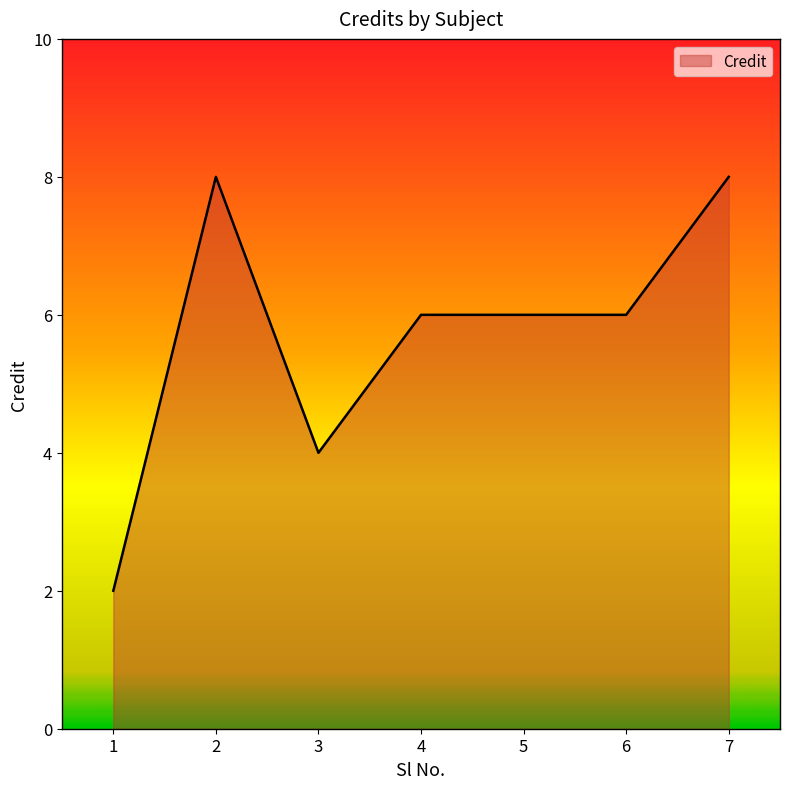

Reading left to right, extract all data points from this chart.

1=2	2=8	3=4	4=6	5=6	6=6	7=8